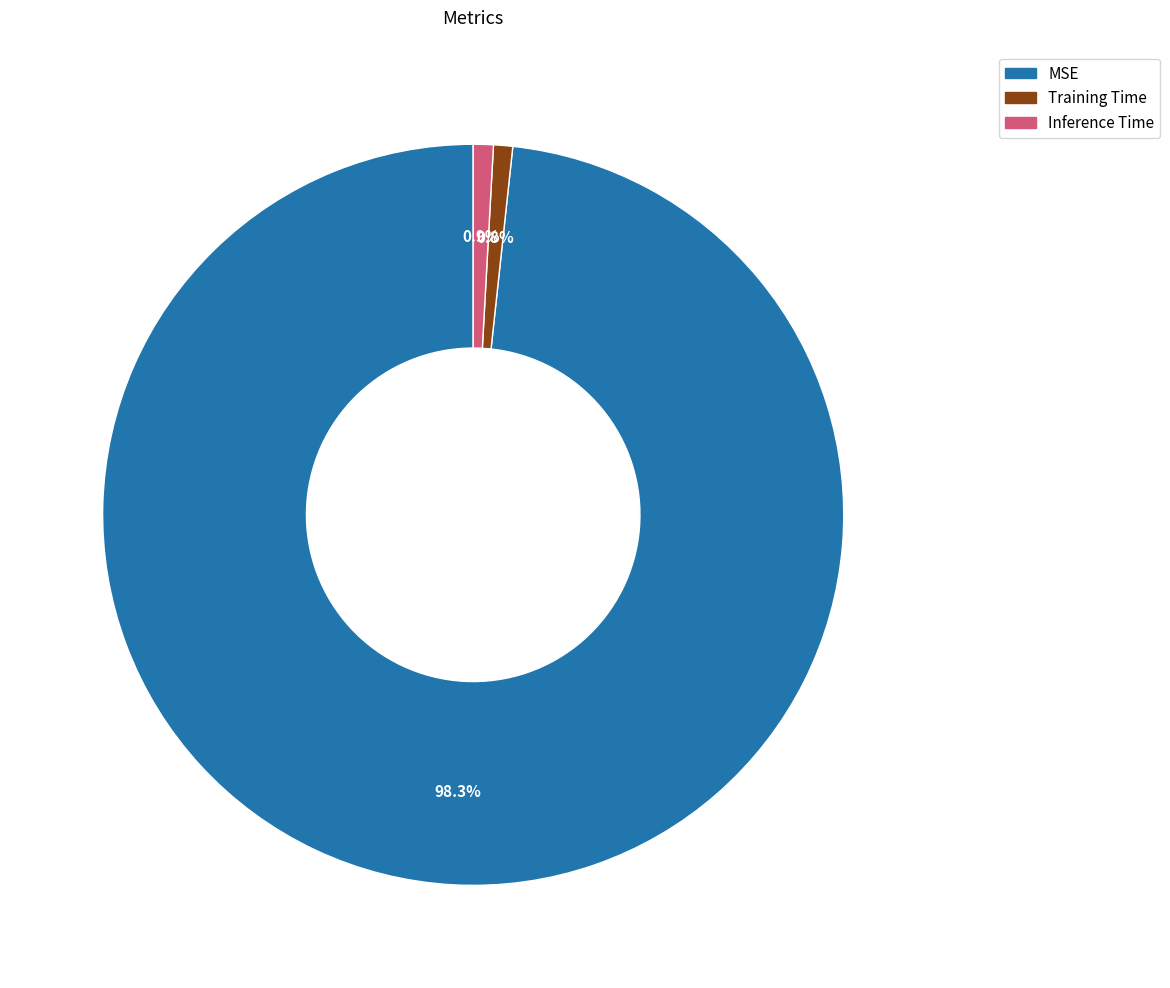

Does MSE account for over 50% of the chart?

Yes